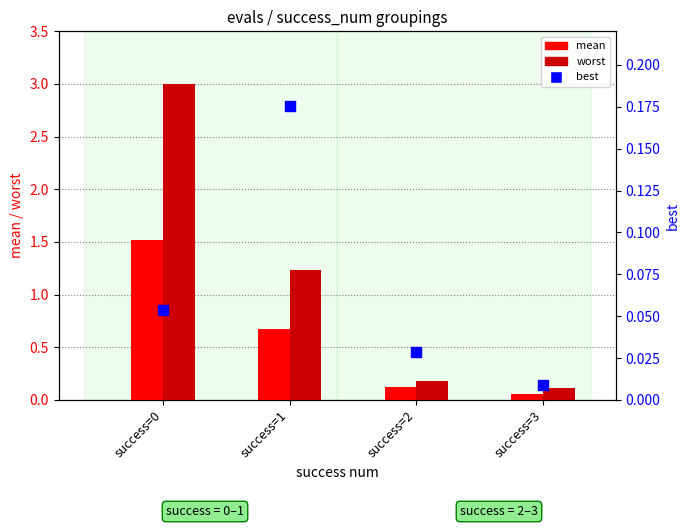

Is the value of best at success=1 greater than the value of worst at success=2?

No